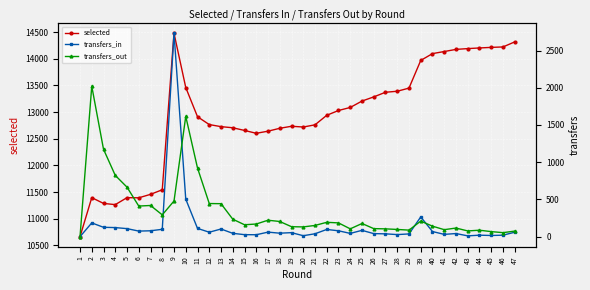

What is the value of the transfers_out point at the 2nd from the left?

2021